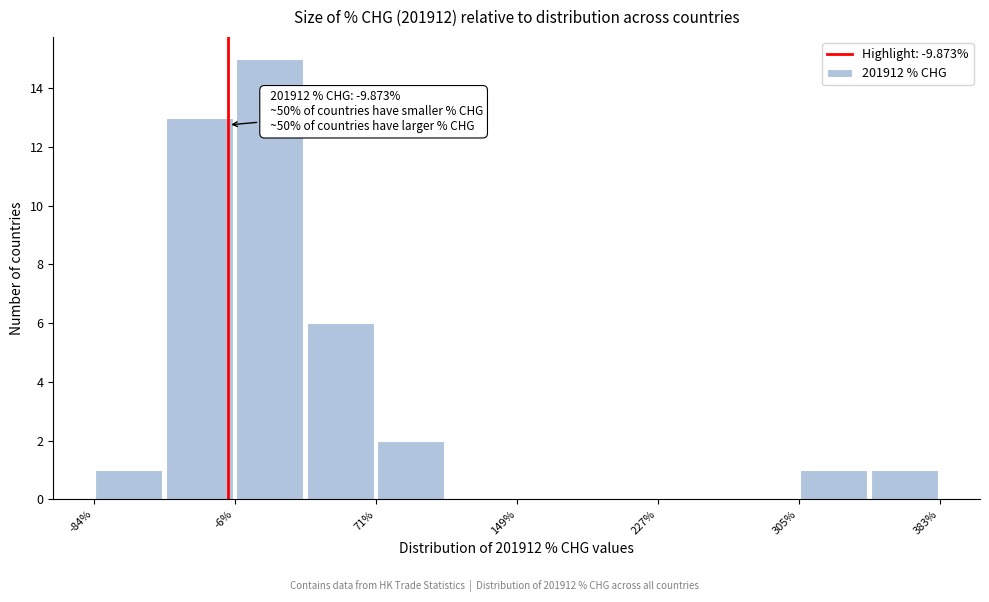

Read against the x-axis, roughly where is the centre of the tallest bar?

10